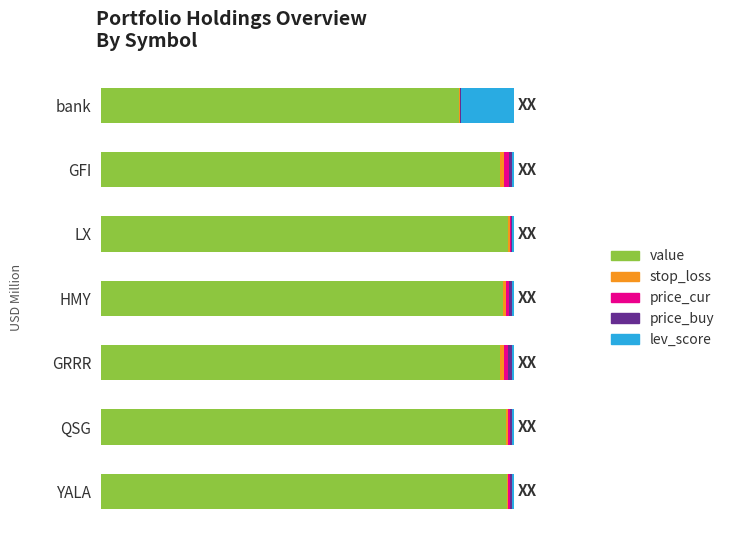

What is the average value of the price_buy series?

0.5